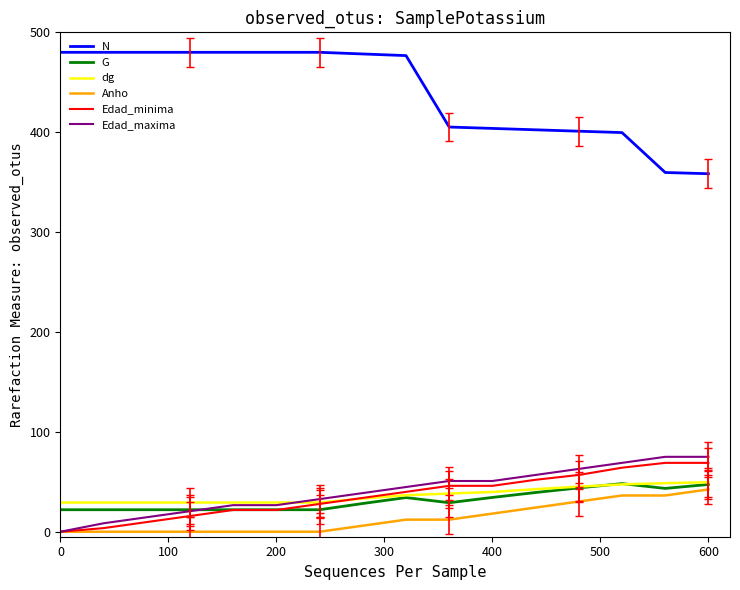

At how many categories does at least one series exceed 312?

16